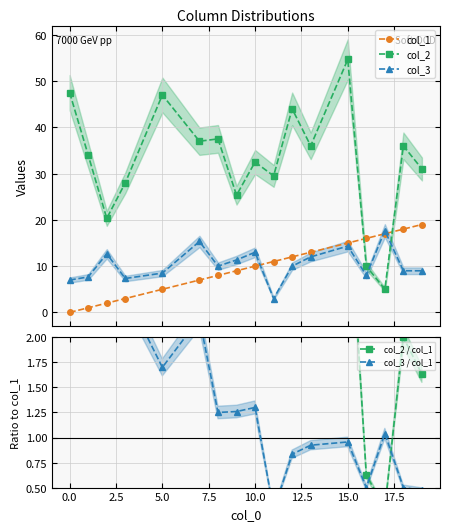

What is the maximum value for col_3?

17.7